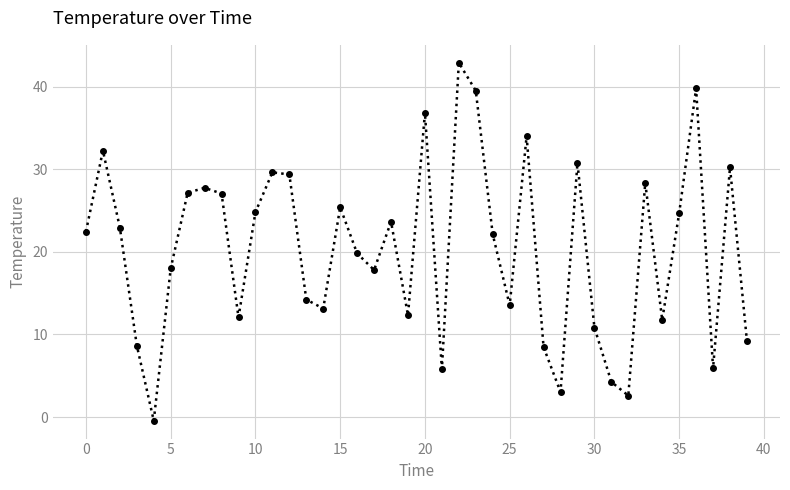

How many series are shown in this chart?

1